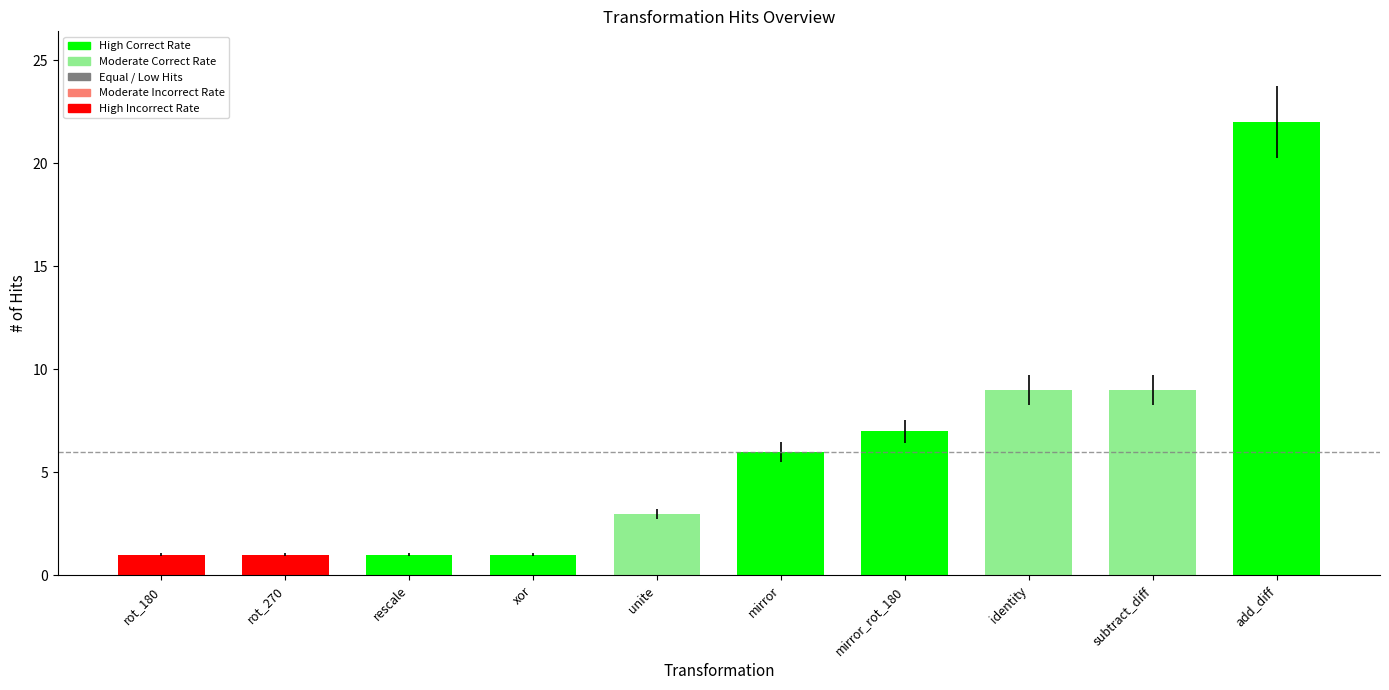

How many data points are less than 6?

5